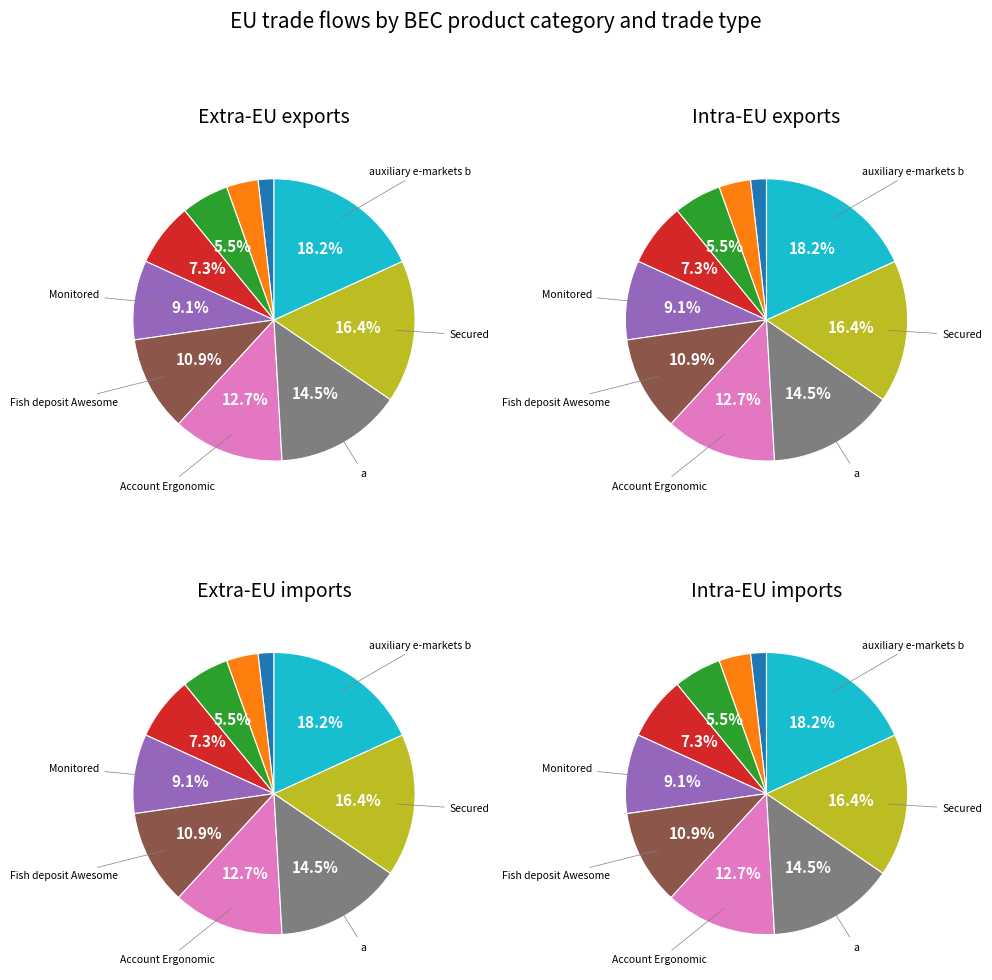

Approximately how many times larger is the value at Fish deposit Awesome compared to Jordan multi-byte?

3.0